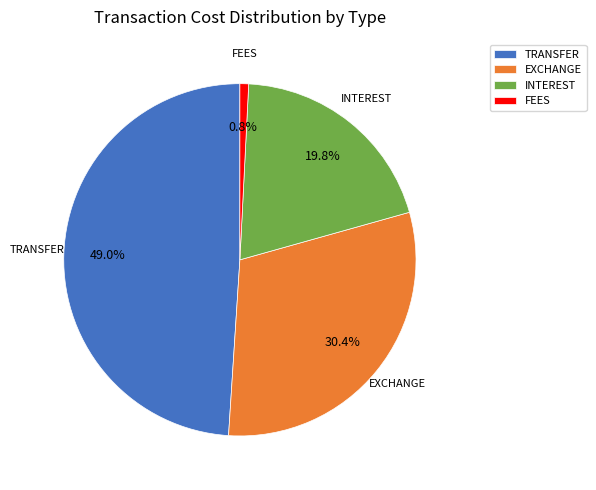

To the nearest percent, what portion does FEES represent?

1%